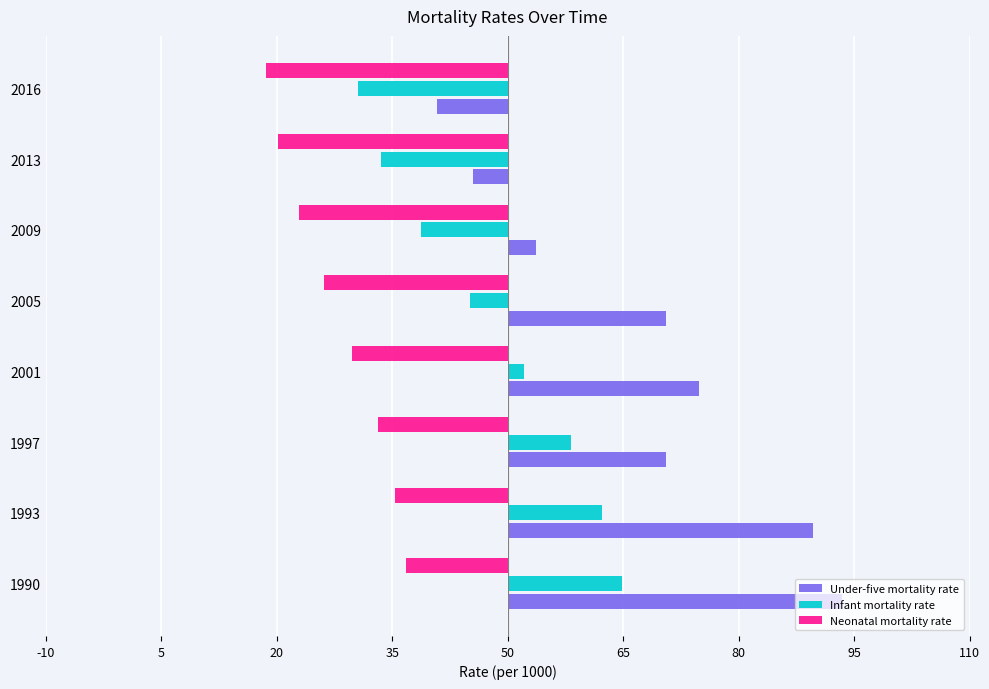

List the series in order of their overall mean, highest first.

Under-five mortality rate, Infant mortality rate, Neonatal mortality rate